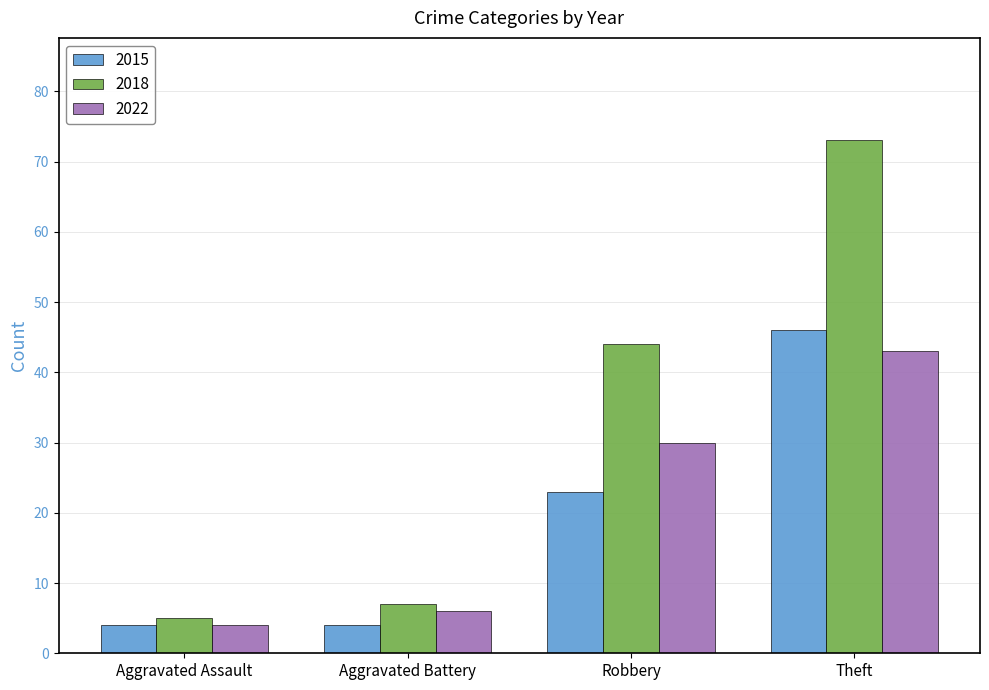

Which series has the widest spread of values?

2018